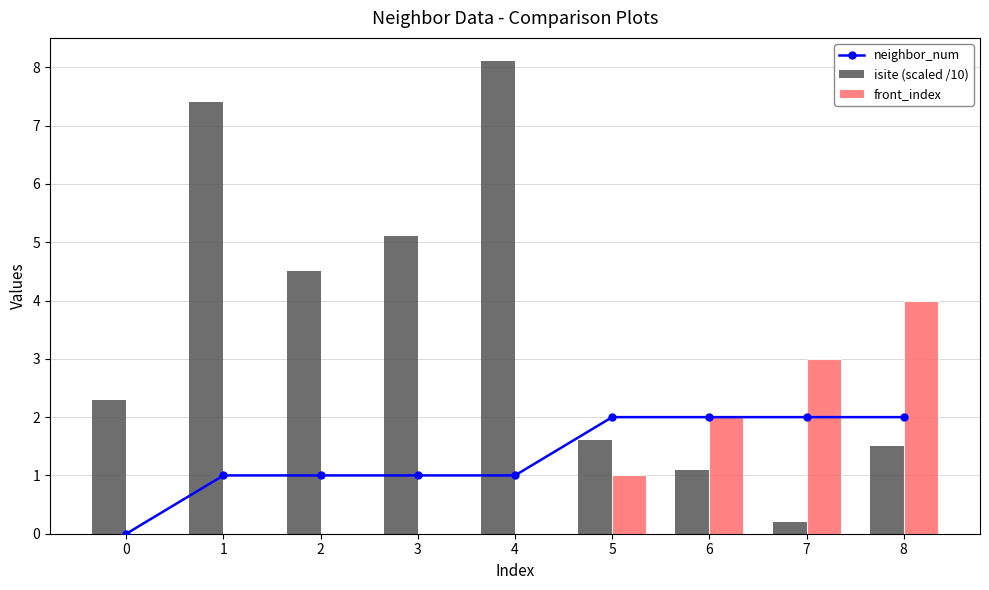

Count the neighbor_num values in the range 1 to 2.

8